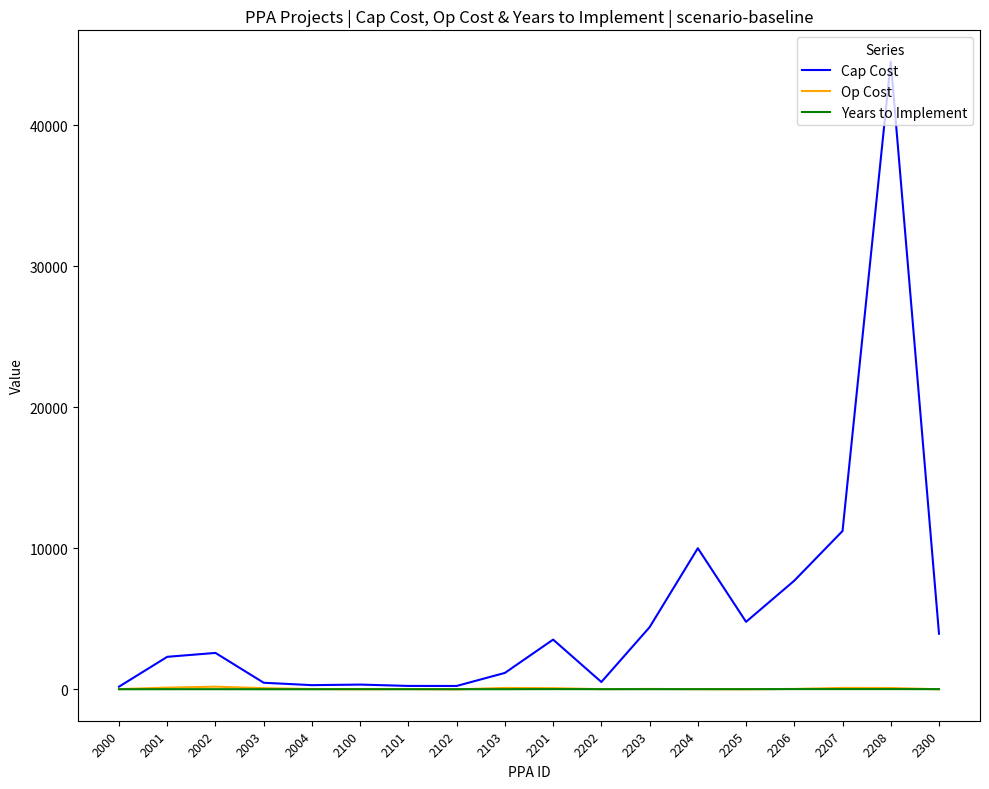

Which label corresponds to the largest value in the chart?

2208